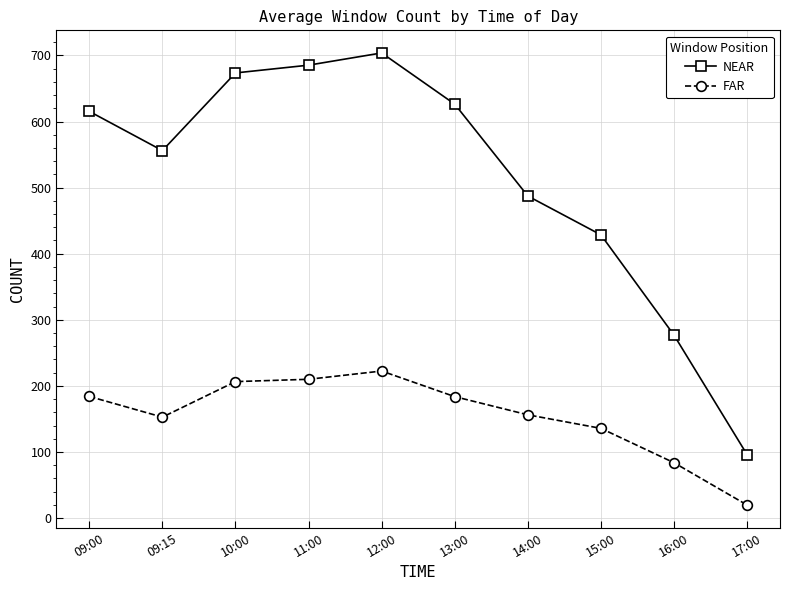

What is the total value across all series at 14:00?

643.5